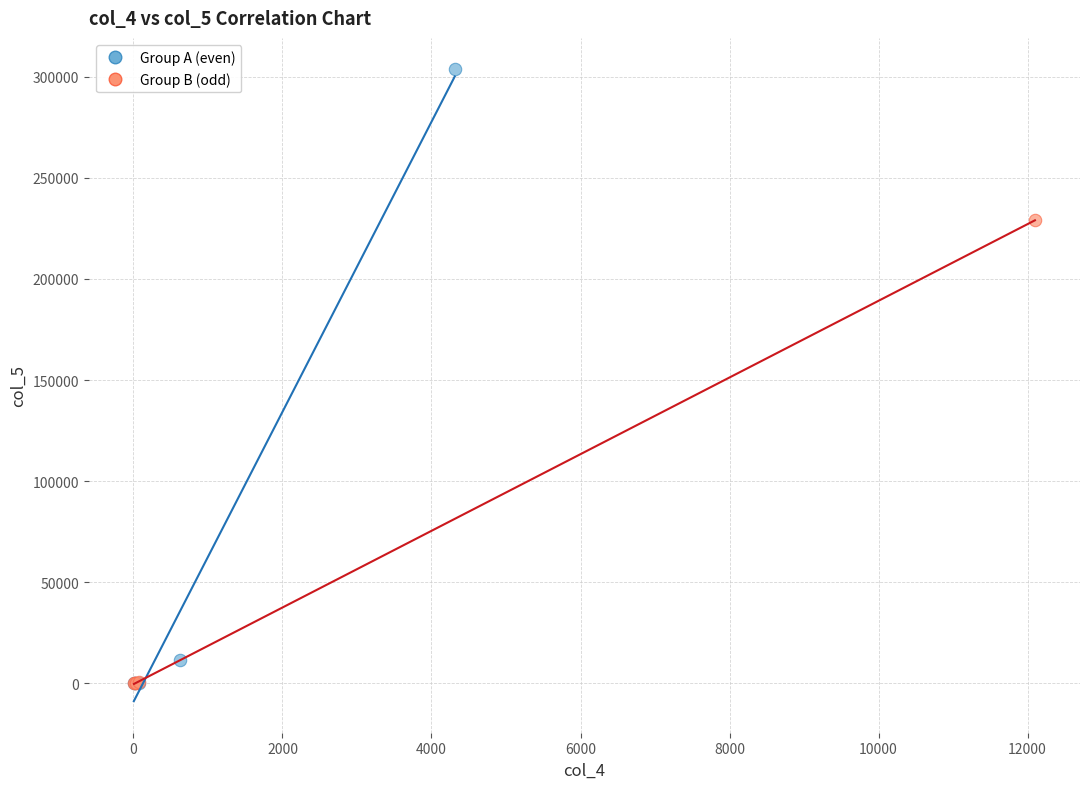

Which series has the widest spread of Y values?

Group A (even)